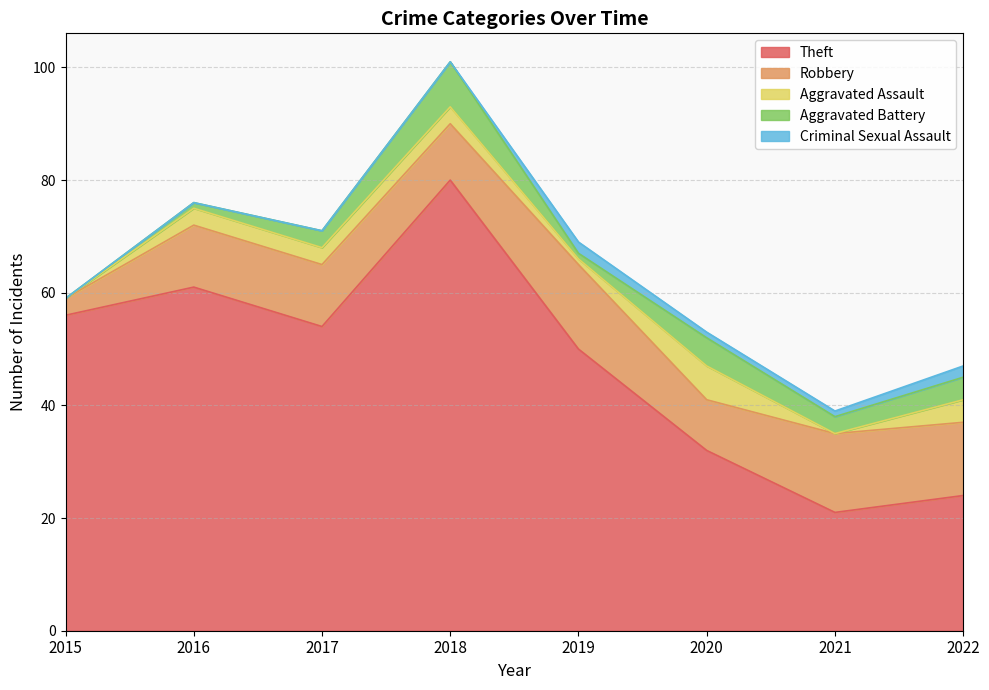

What is the value of the Theft point at the 1st from the left?

56